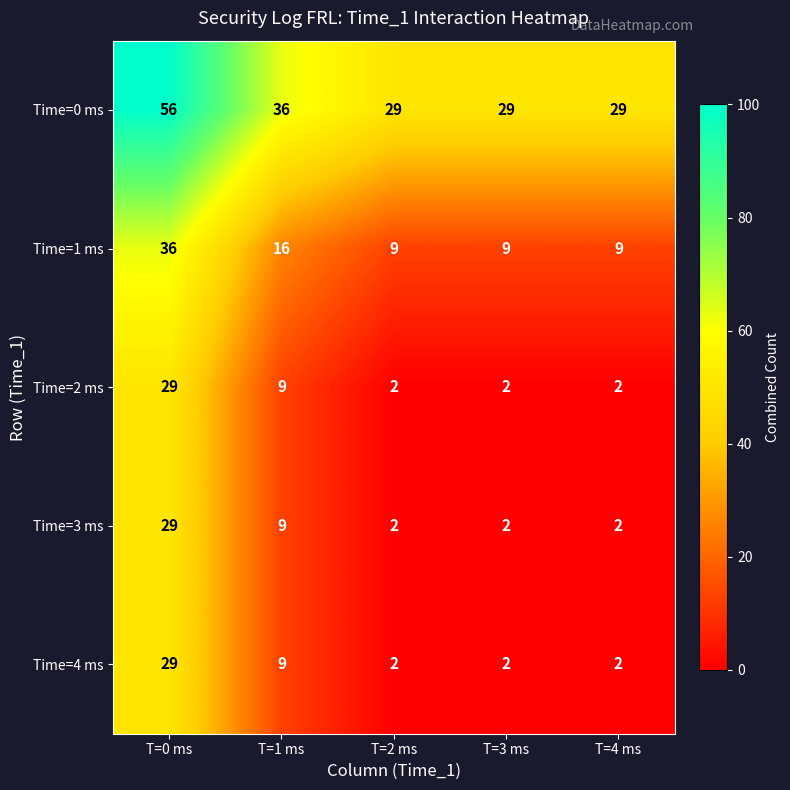

True or false: Time=2 ms has a value of 2 at T=4 ms.

True